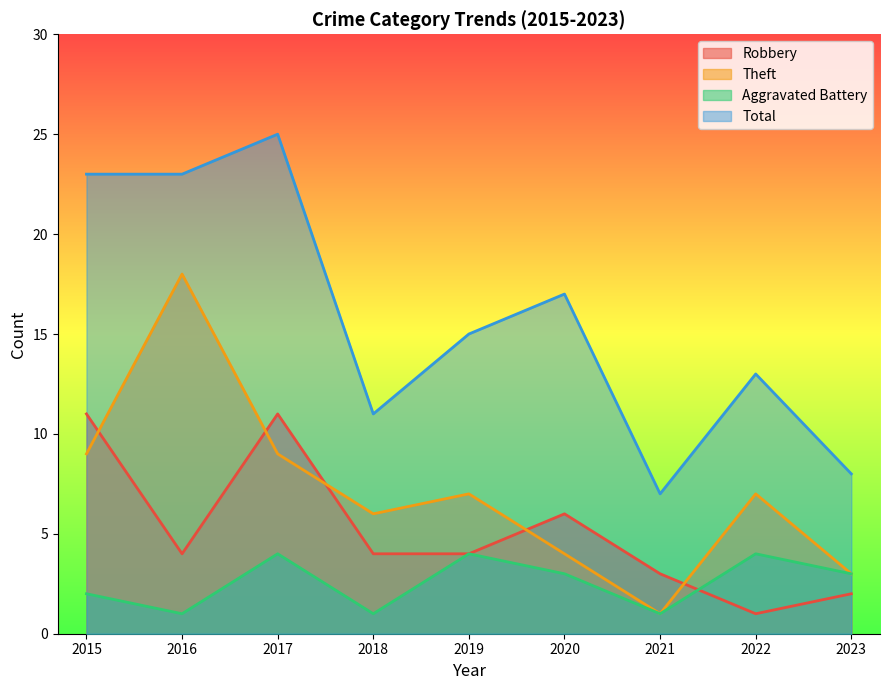

How many intersections are there between Theft and Robbery?

5